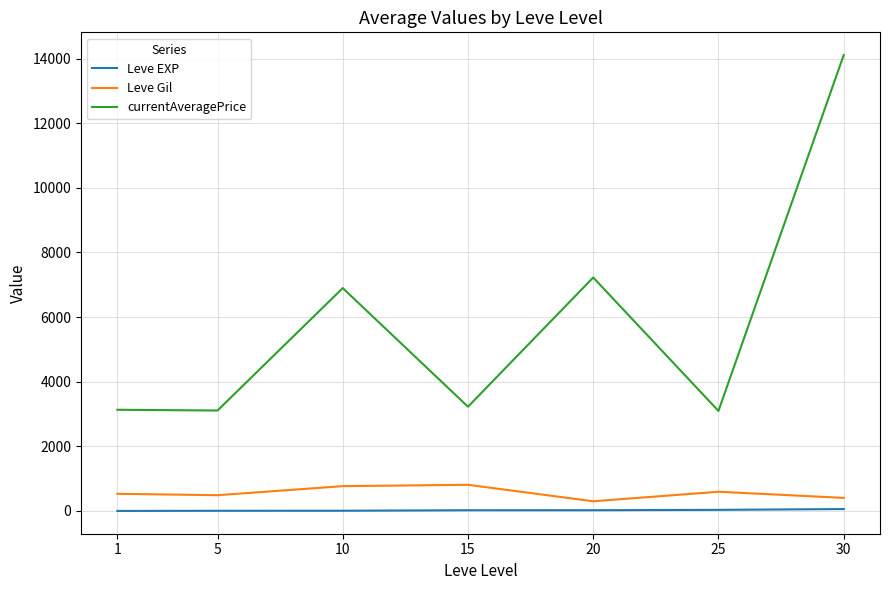

At which category is the sum across all series the highest?

30